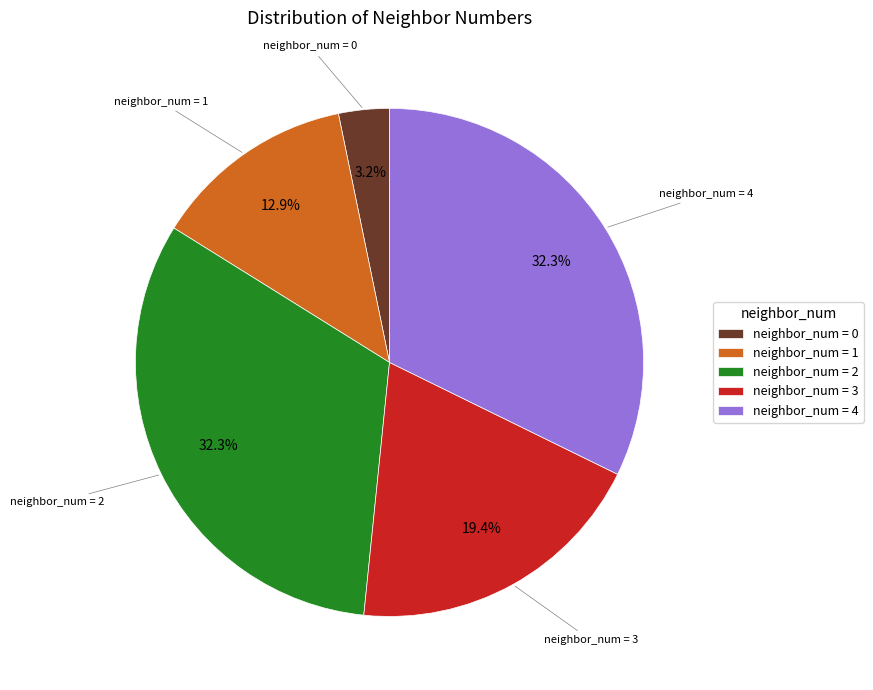

Is there any slice that represents more than half of the pie?

No